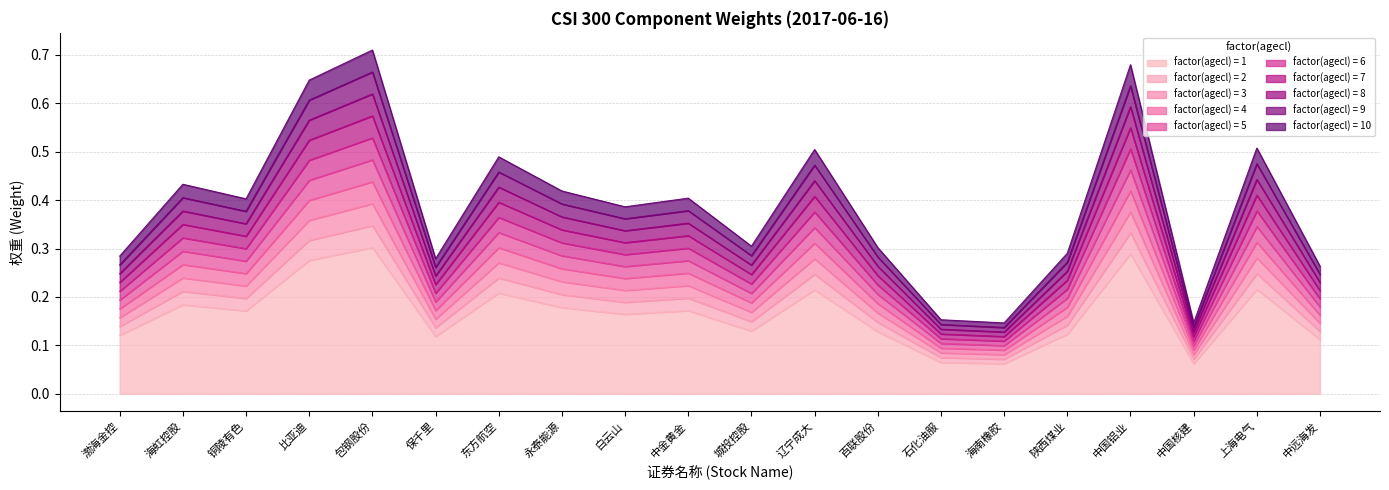

List the labels in order of value, smallest first.

海南橡胶, 中国核建, 石化油服, 中远海发, 保千里, 渤海金控, 陕西煤业, 百联股份, 城投控股, 白云山, 铜陵有色, 中金黄金, 永泰能源, 海虹控股, 东方航空, 辽宁成大, 上海电气, 比亚迪, 中国铝业, 包钢股份